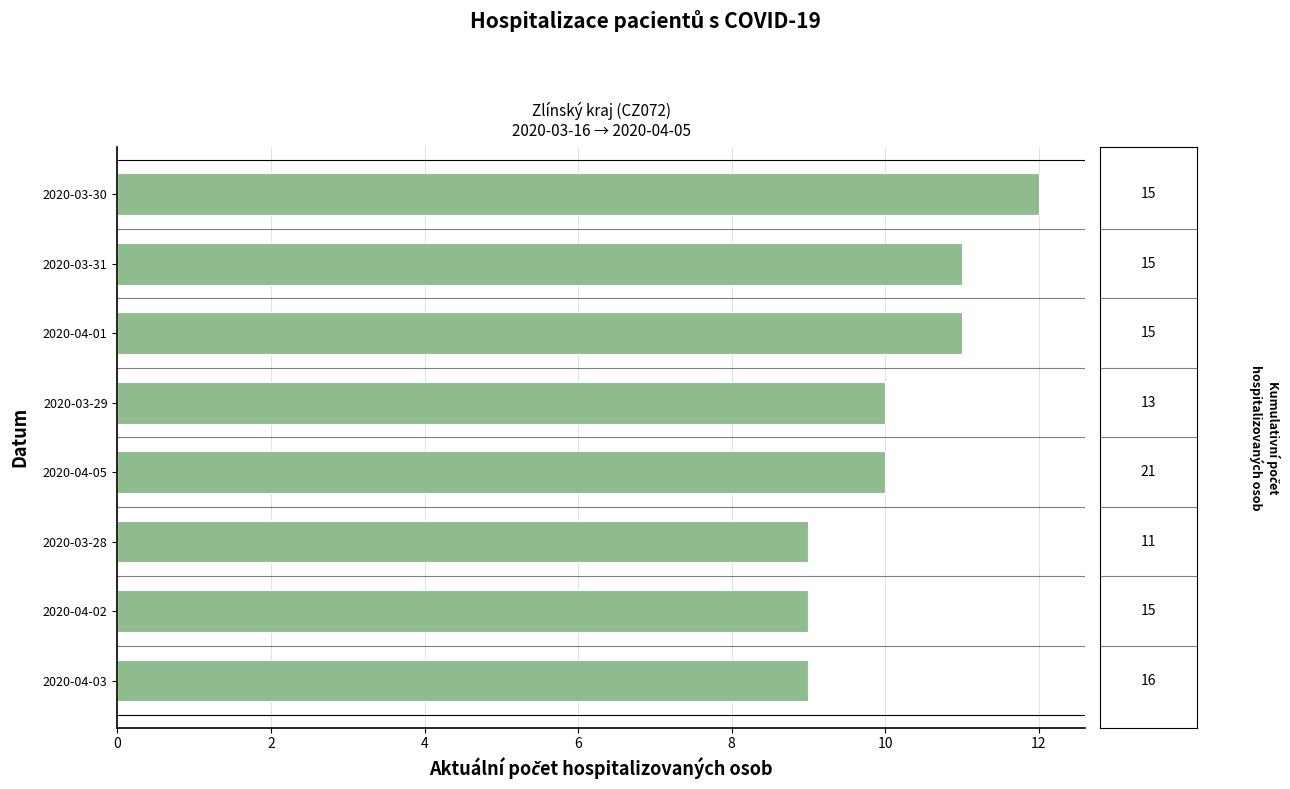

What is the ratio of the value at 2020-04-05 to the value at 2020-03-28?

1.1